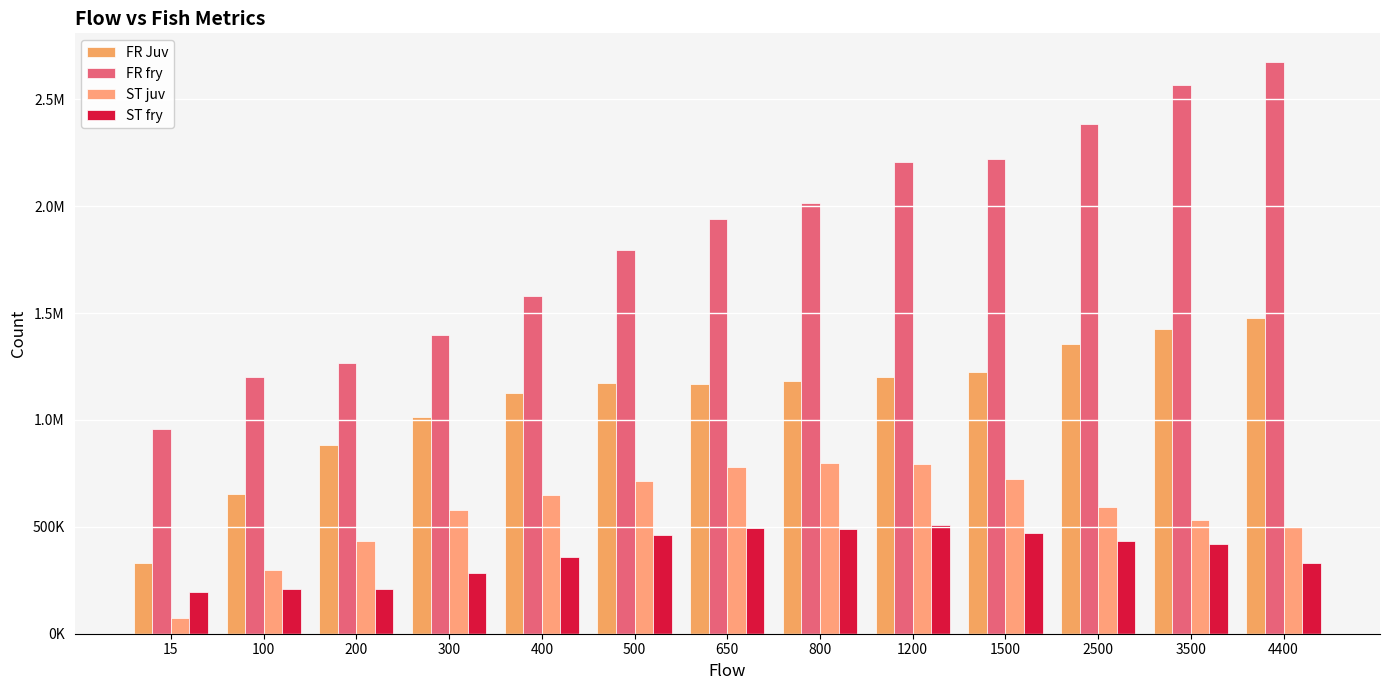

Does the chart contain any negative values?

No